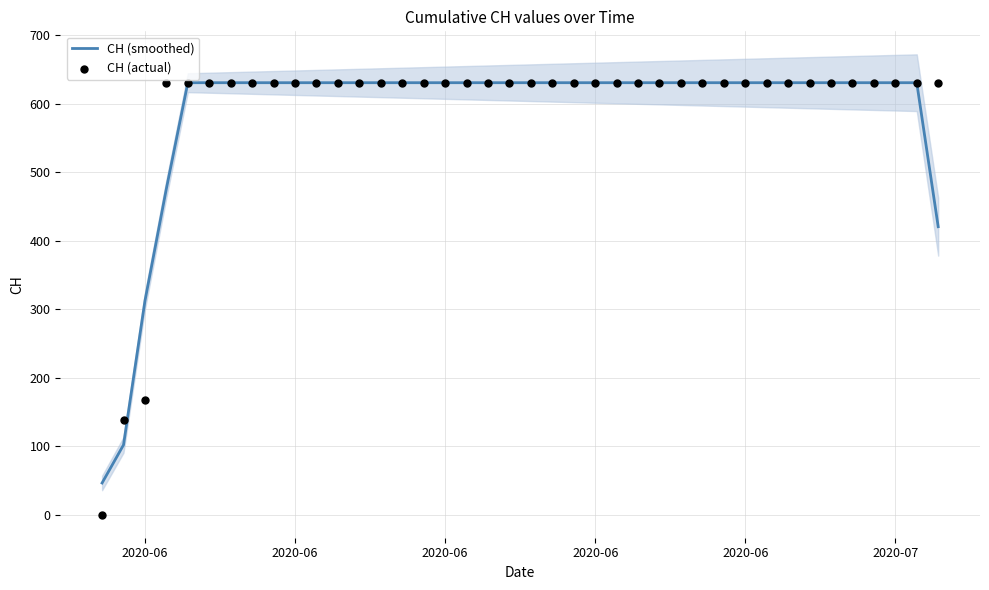

Which series has the largest total across all categories?

CH (actual)